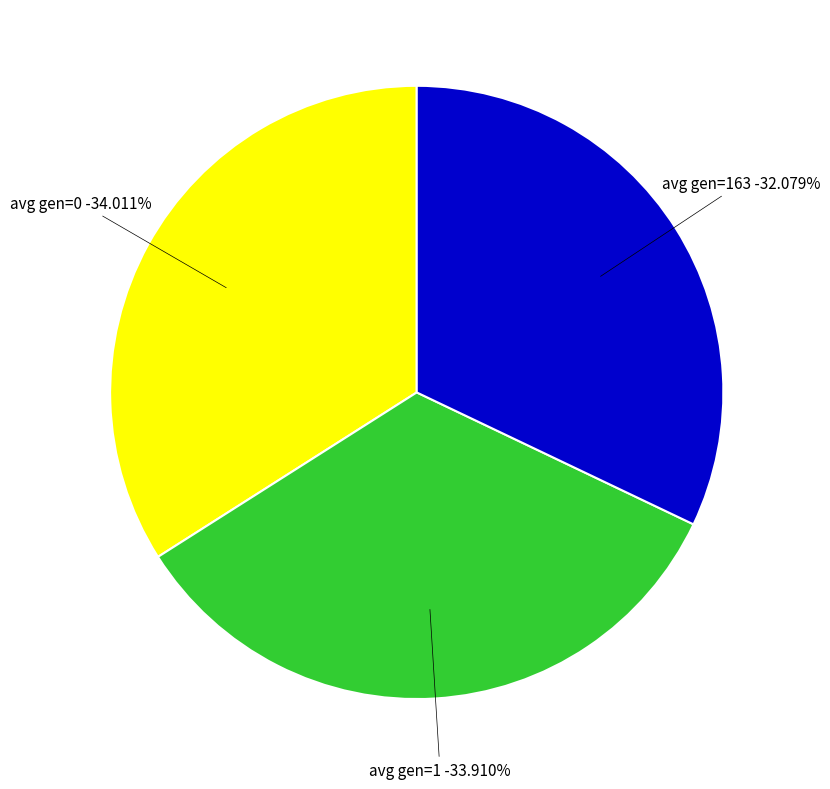

Approximately how many times larger is the value at avg gen=163 compared to avg gen=0?

0.9